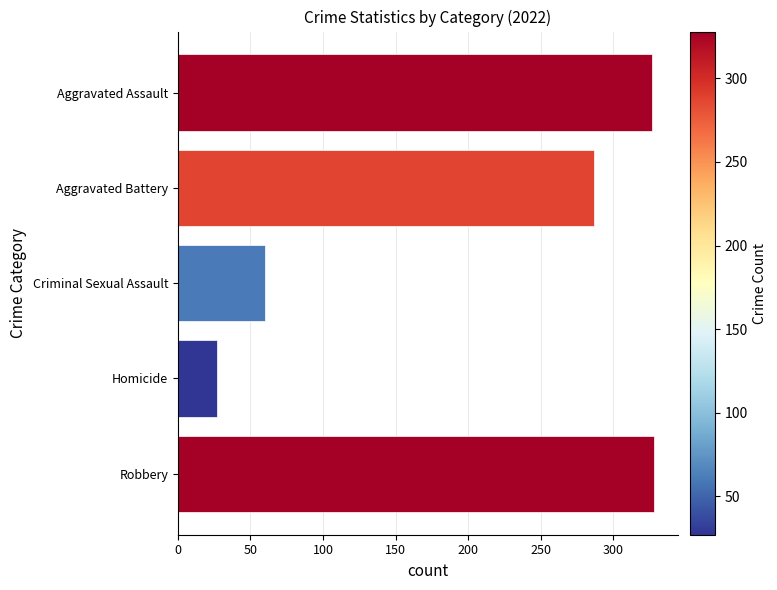

Count the number of categories in the chart.

5